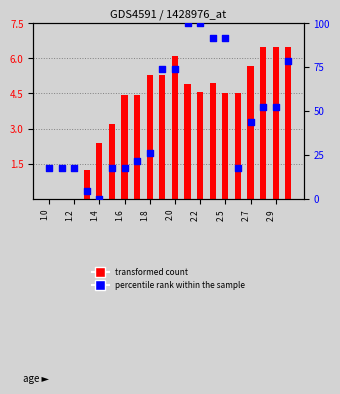

Which series has the largest total across all categories?

percentile rank within the sample